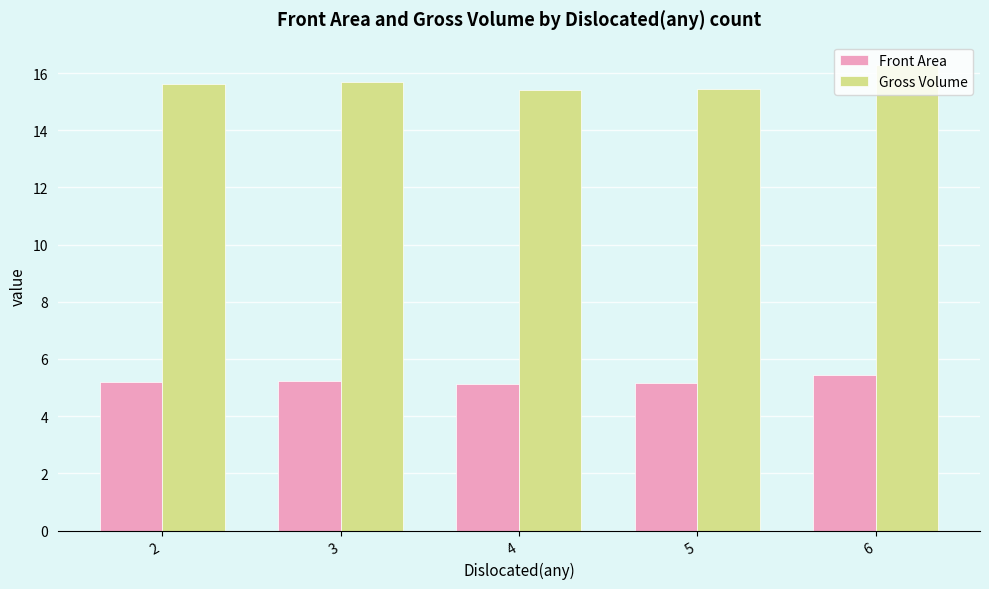

At which category is the sum across all series the highest?

6